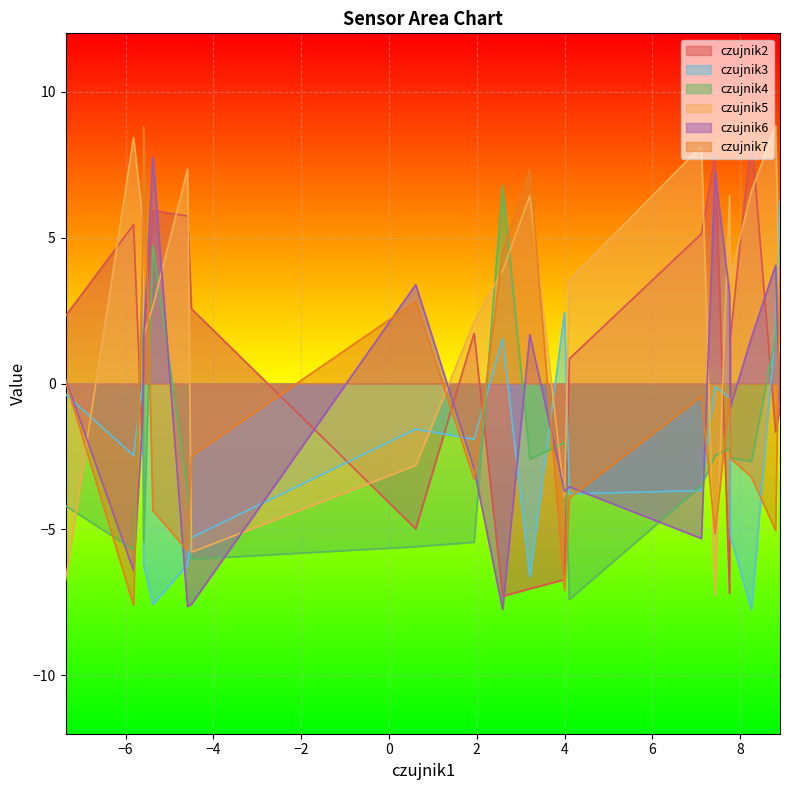

At which category is the sum across all series the highest?

19